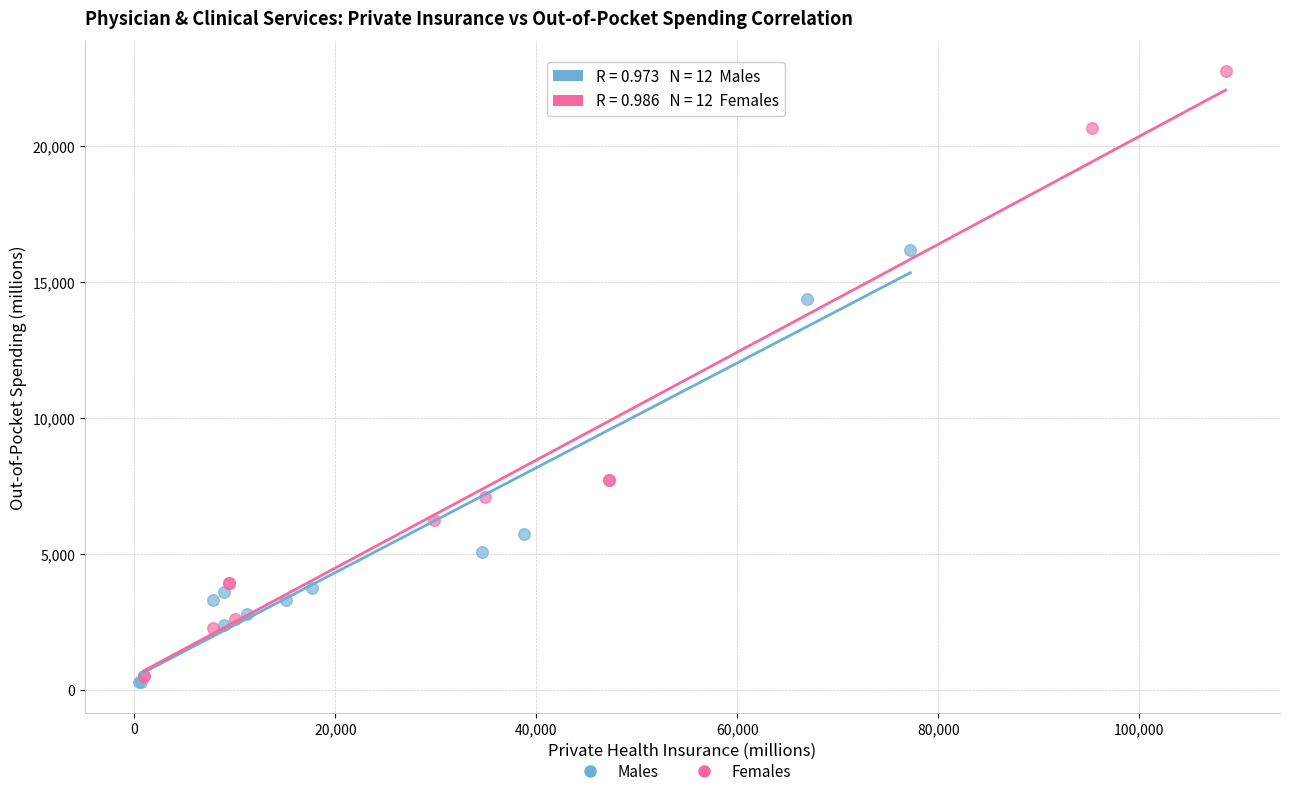

Which series has the widest spread of Y values?

Females